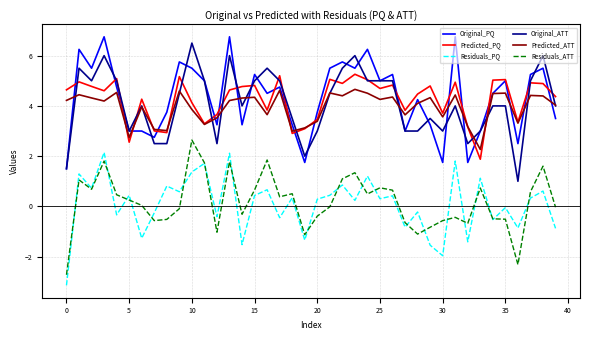

How many values in the Original_PQ series are below 4?

17